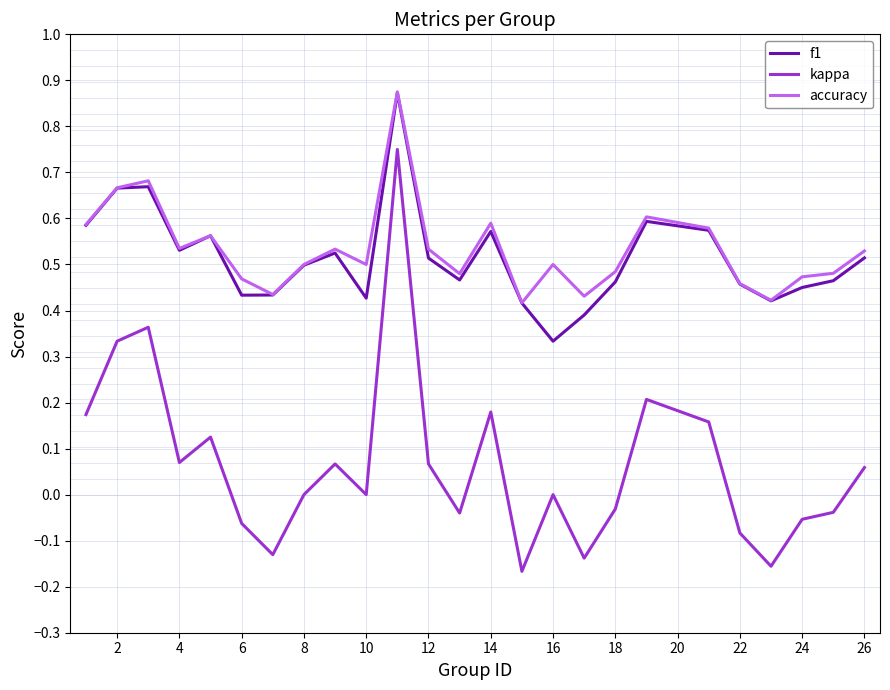

What are all the series names shown in the legend?

f1, kappa, accuracy